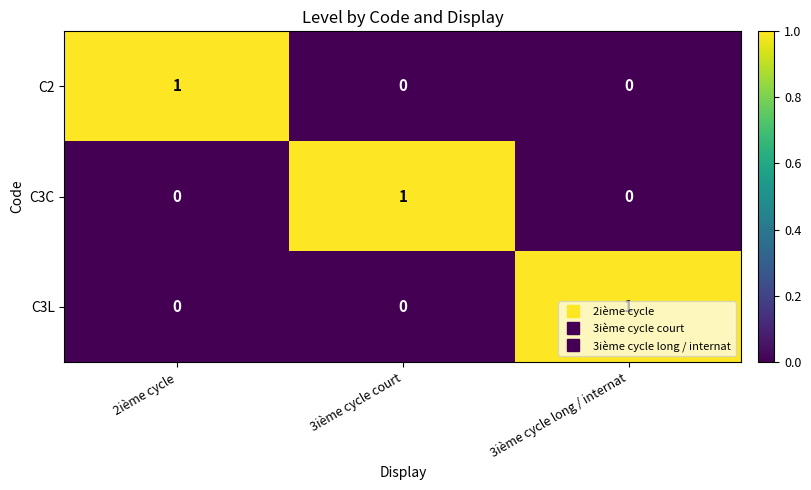

What is the greatest value displayed?

1